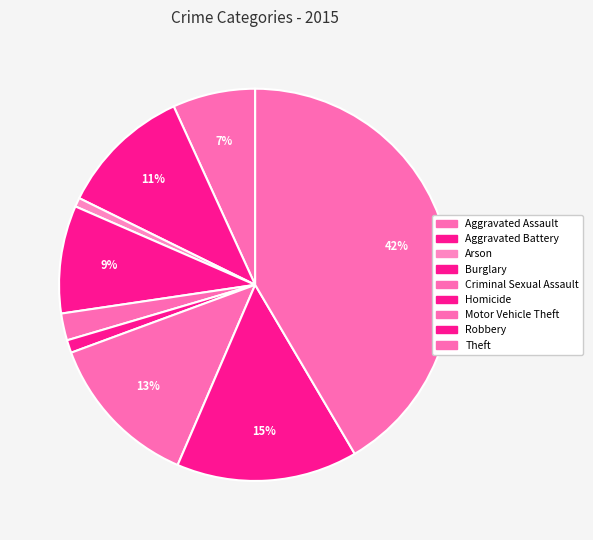

How many slices are in this pie chart?

9